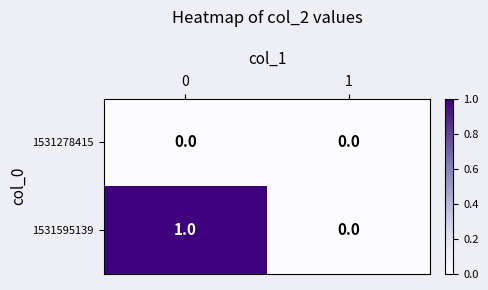

Is it true that 1531278415 equals 0 at 1?

True